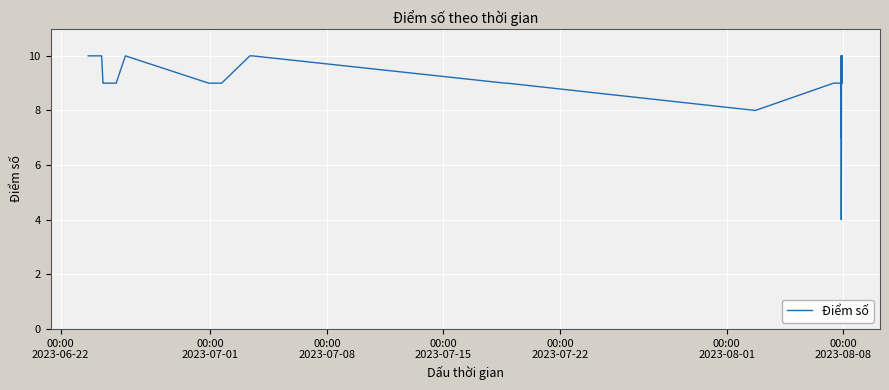

What is the smallest value displayed?

4